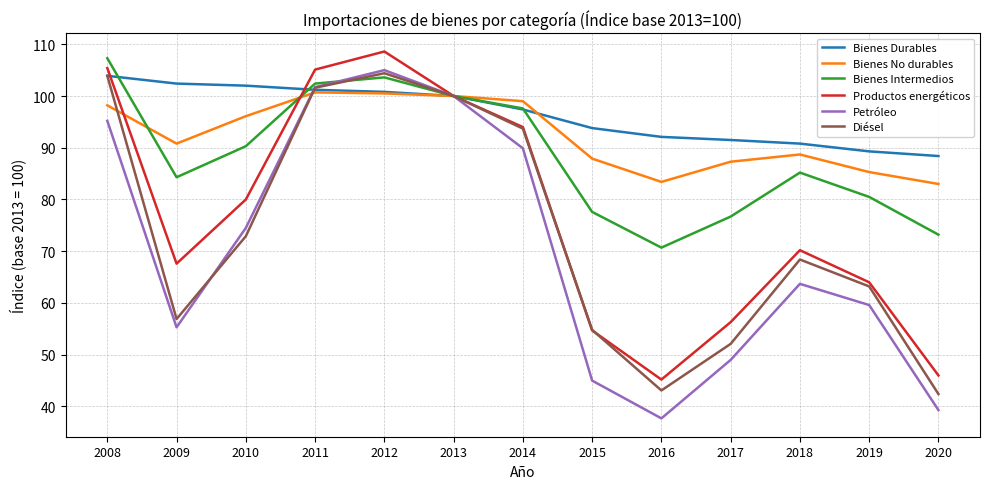

What is the total value across all series at 2017?

412.9